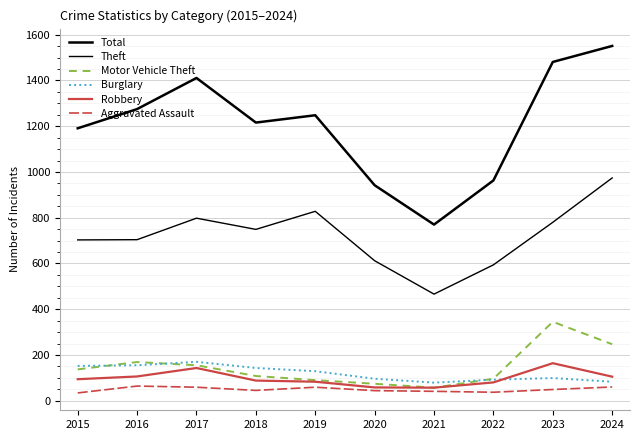

How many series are shown in this chart?

6